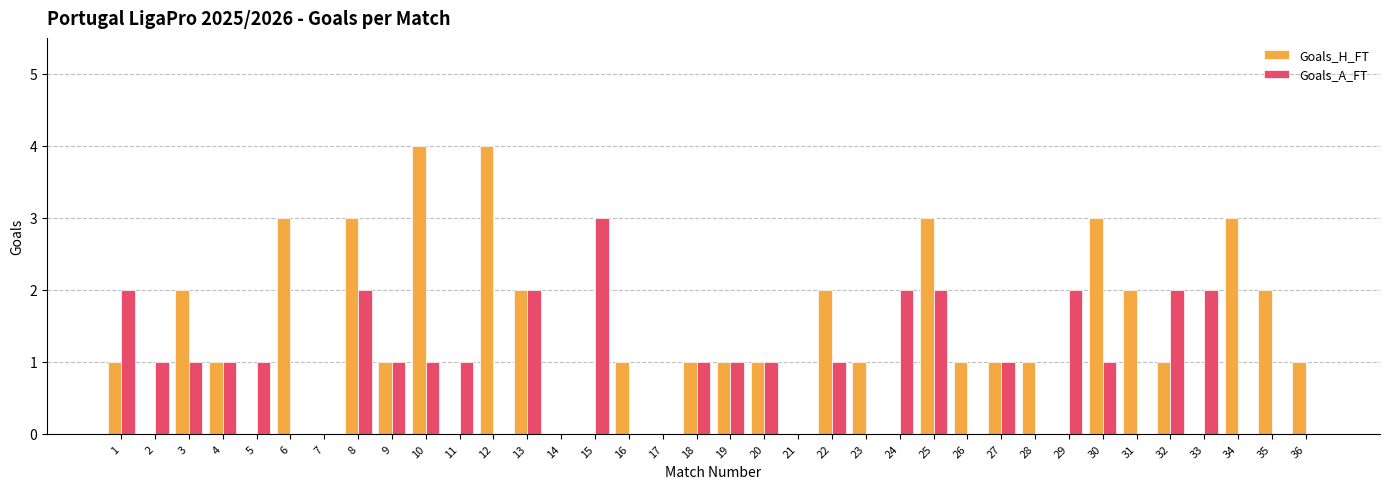

What is the average value of the Goals_A_FT series?

1